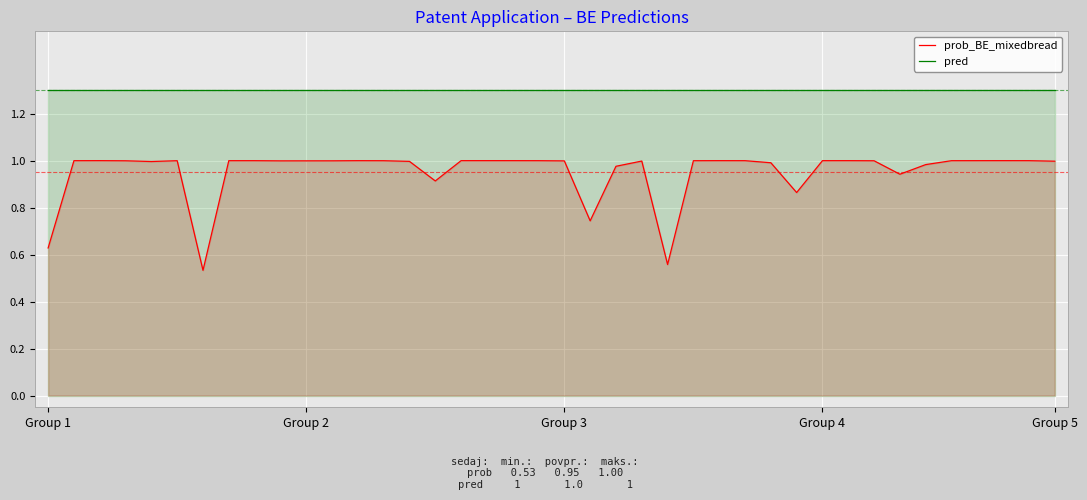

What is the average value of the prob_BE_mixedbread series?

1.0